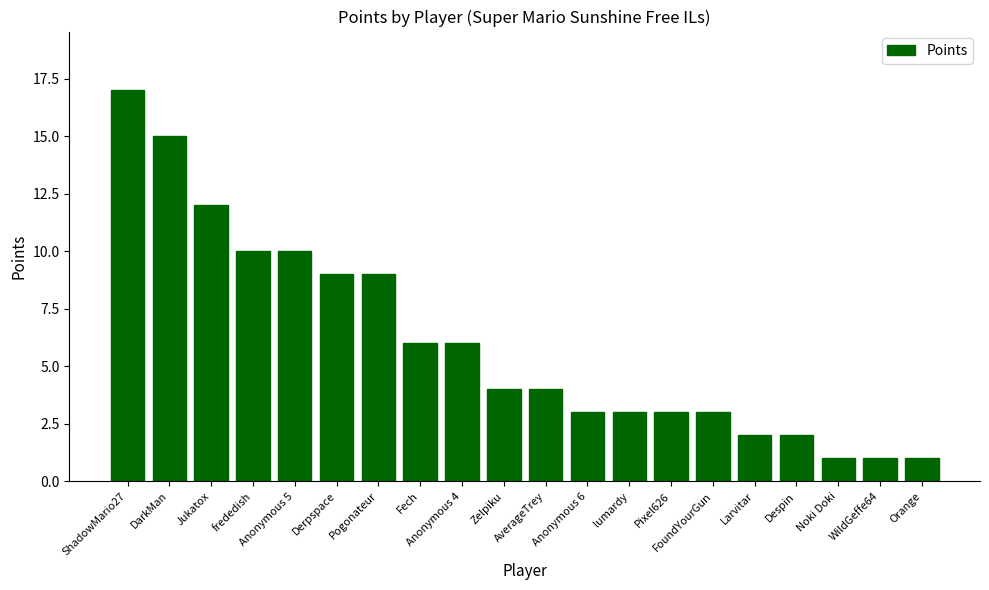

Count the number of data series in this chart.

1